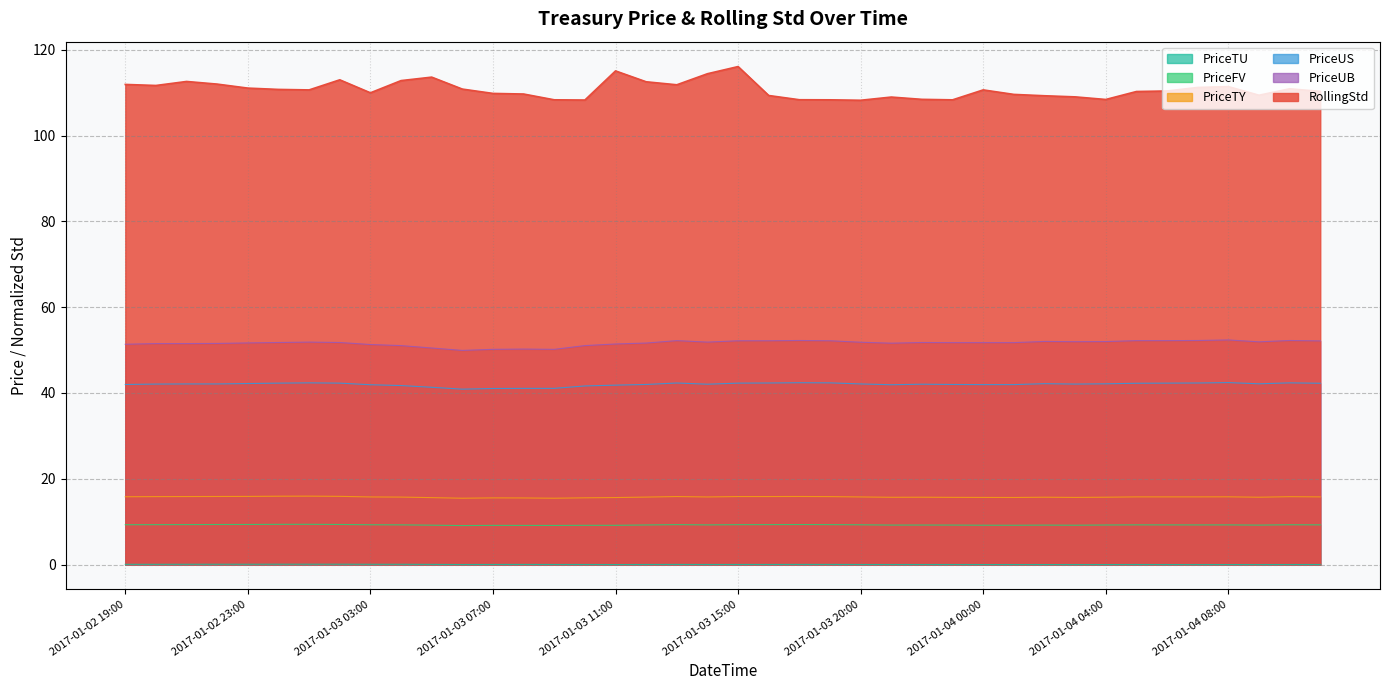

True or false: RollingStd and PriceUS cross at least once.

False